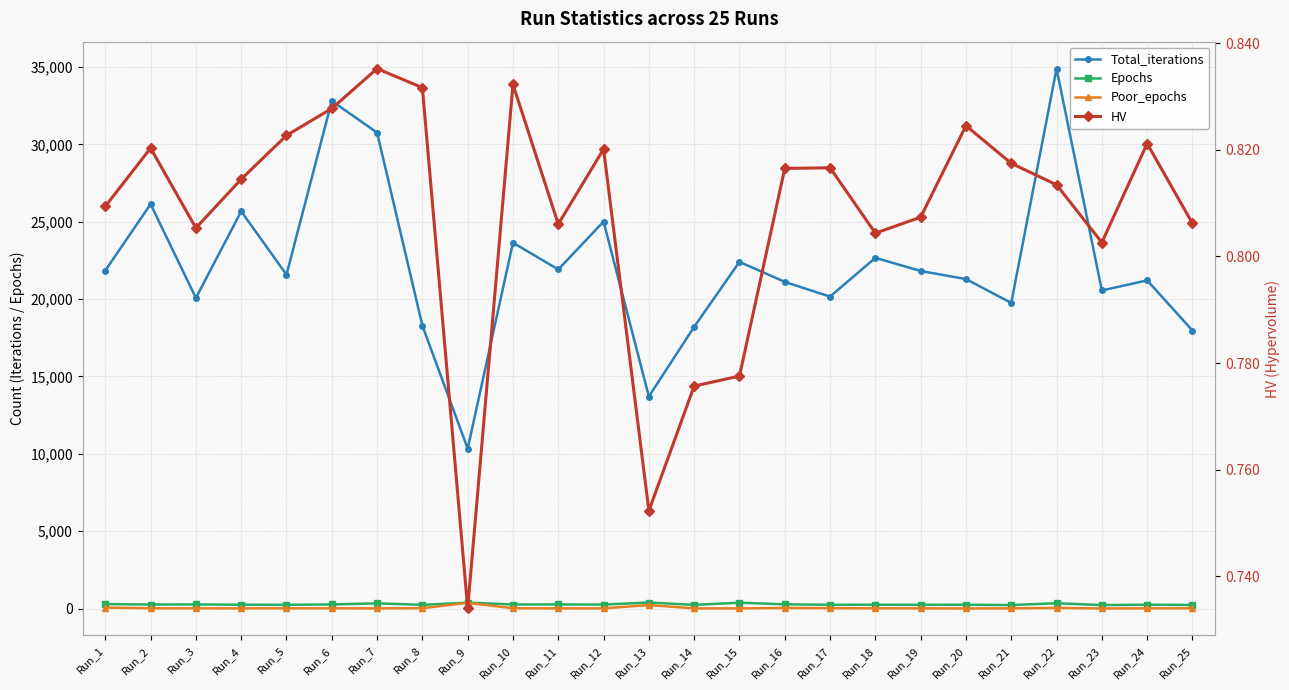

What is the difference between the maximum and minimum values in the Total_iterations series?

24549.0